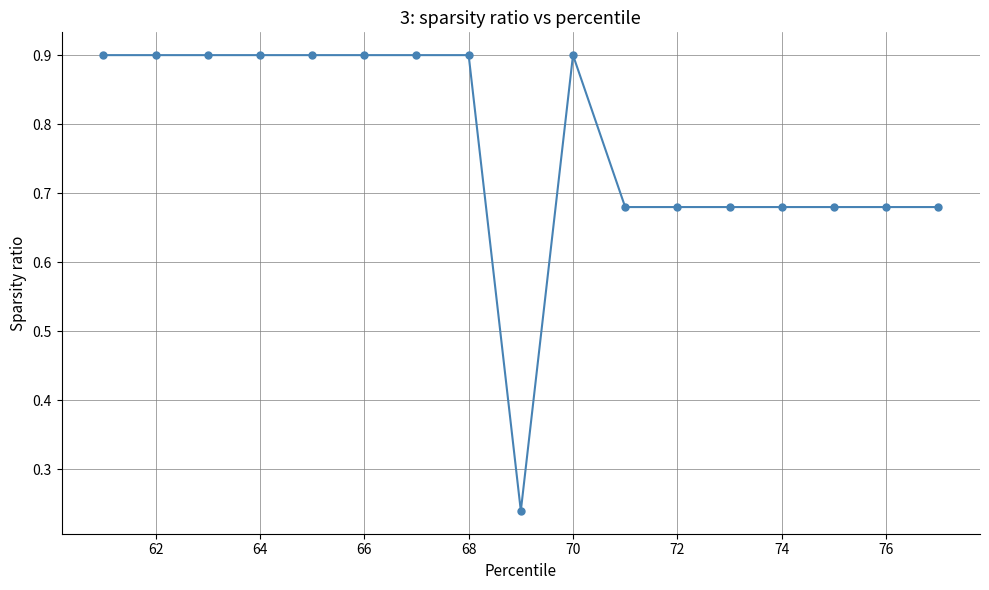

How many lines are shown in the chart?

1